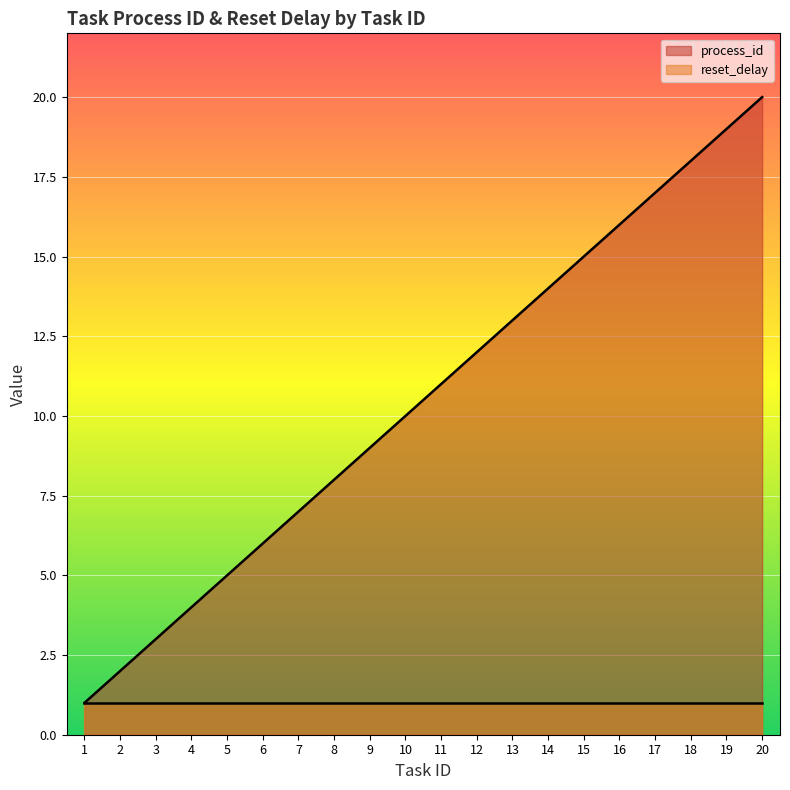

Which category has the lowest value across all series?

1